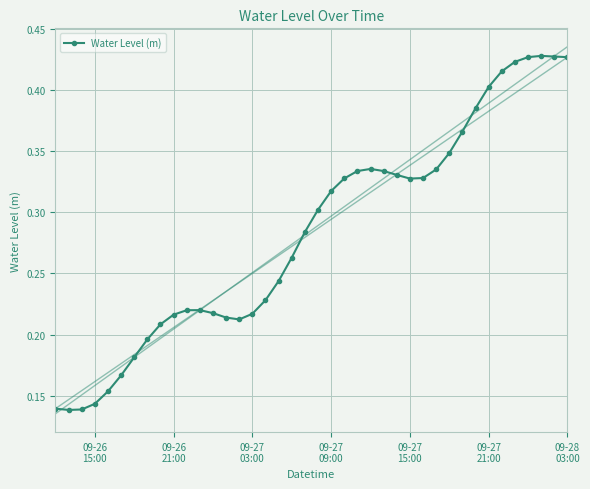

Count the Water Level (m) values in the range 0 to 1.

40